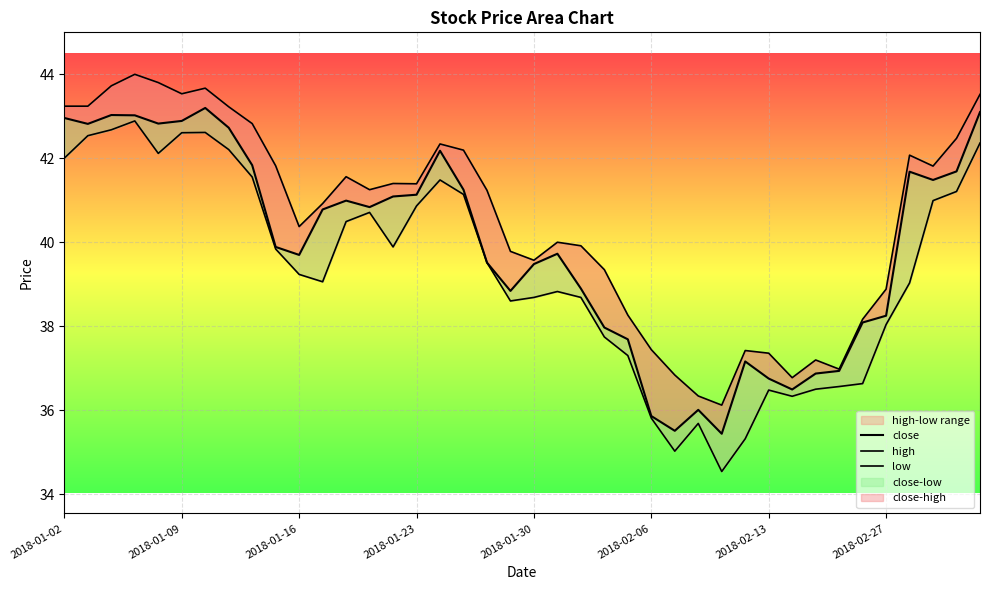

Rank the series by their maximum value, from highest to lowest.

high, close, low